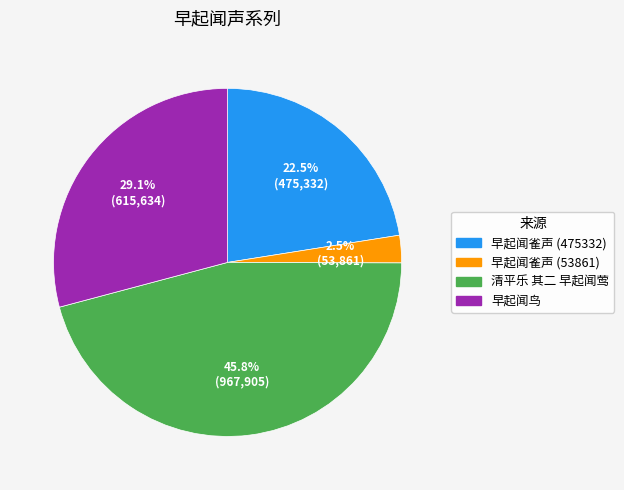

Which slice is the smallest?

早起闻雀声 (53861)